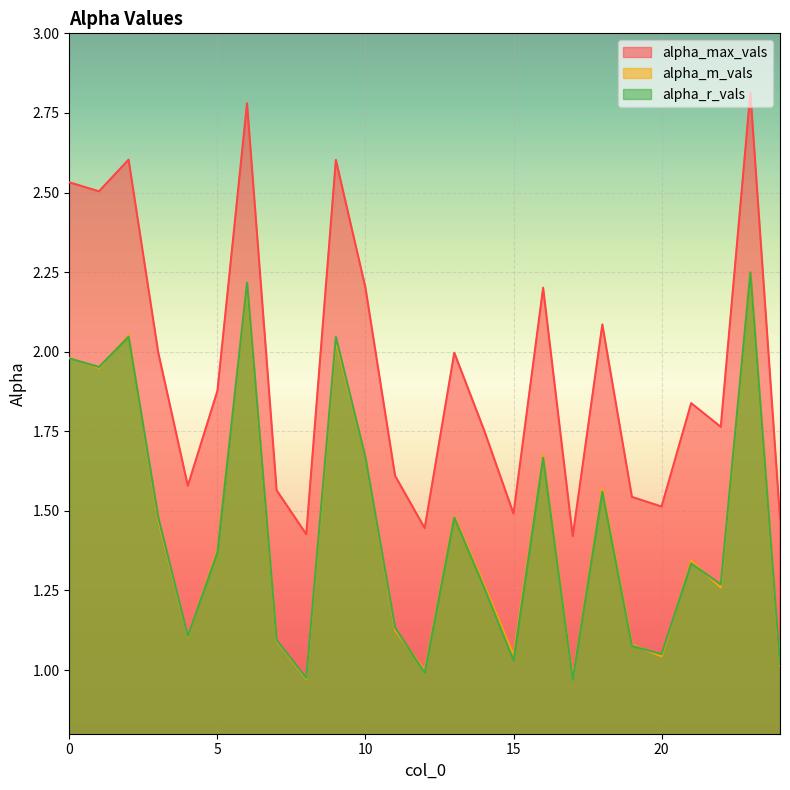

What is the maximum value shown in the chart?

2.8